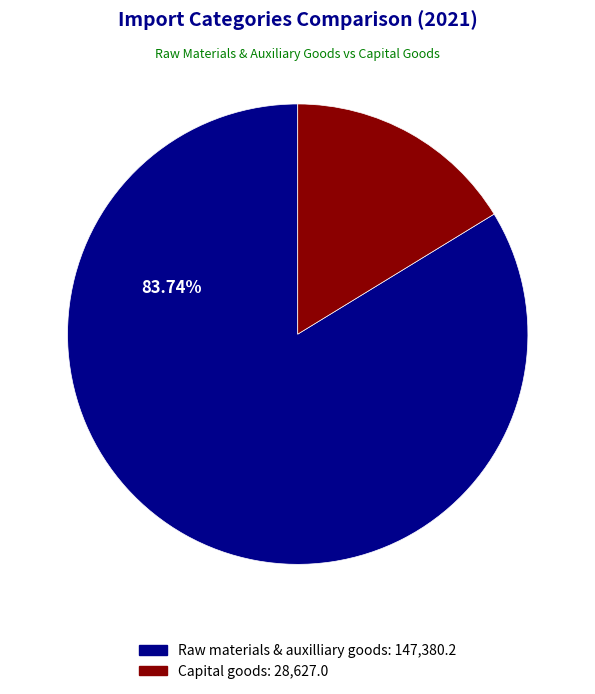

How many segments does this pie chart have?

2